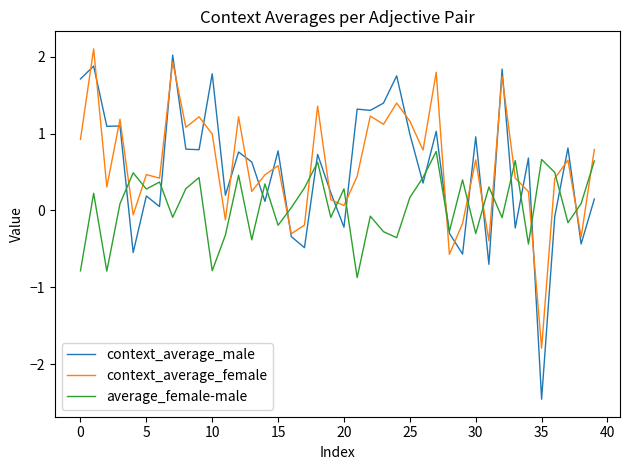

True or false: average_female-male and context_average_female cross at least once.

True